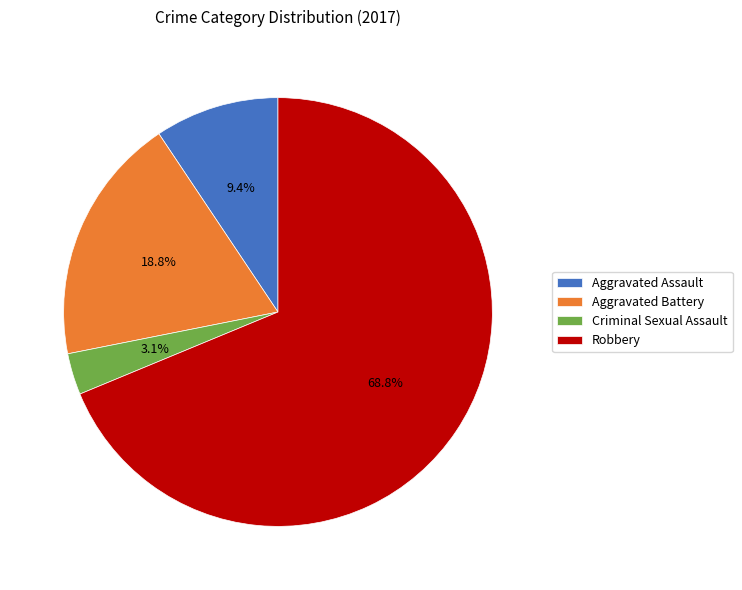

To the nearest percent, what portion does Aggravated Battery represent?

19%